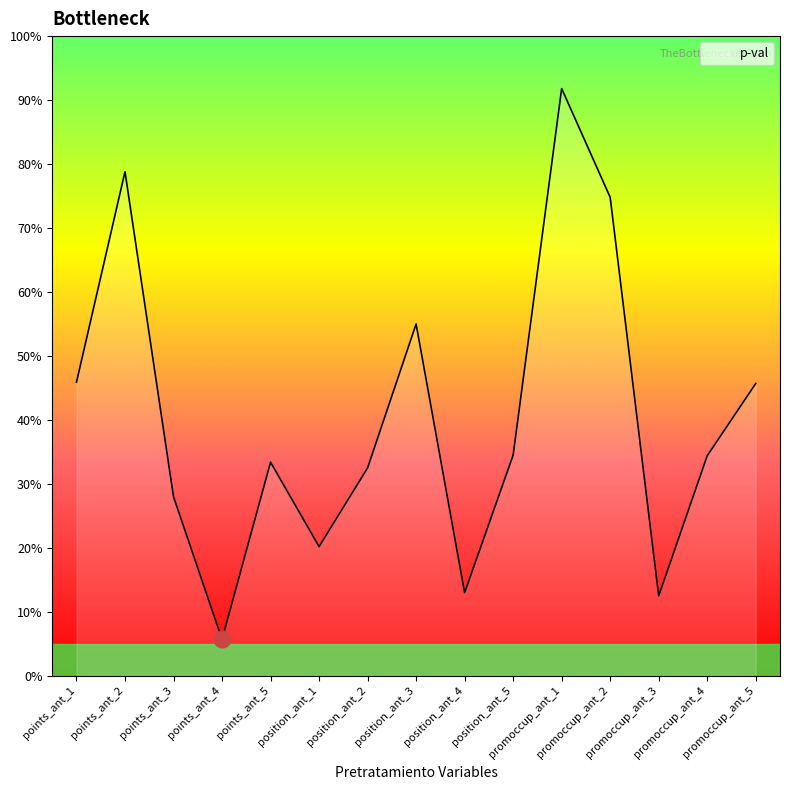

Does the chart have visible grid lines?

No